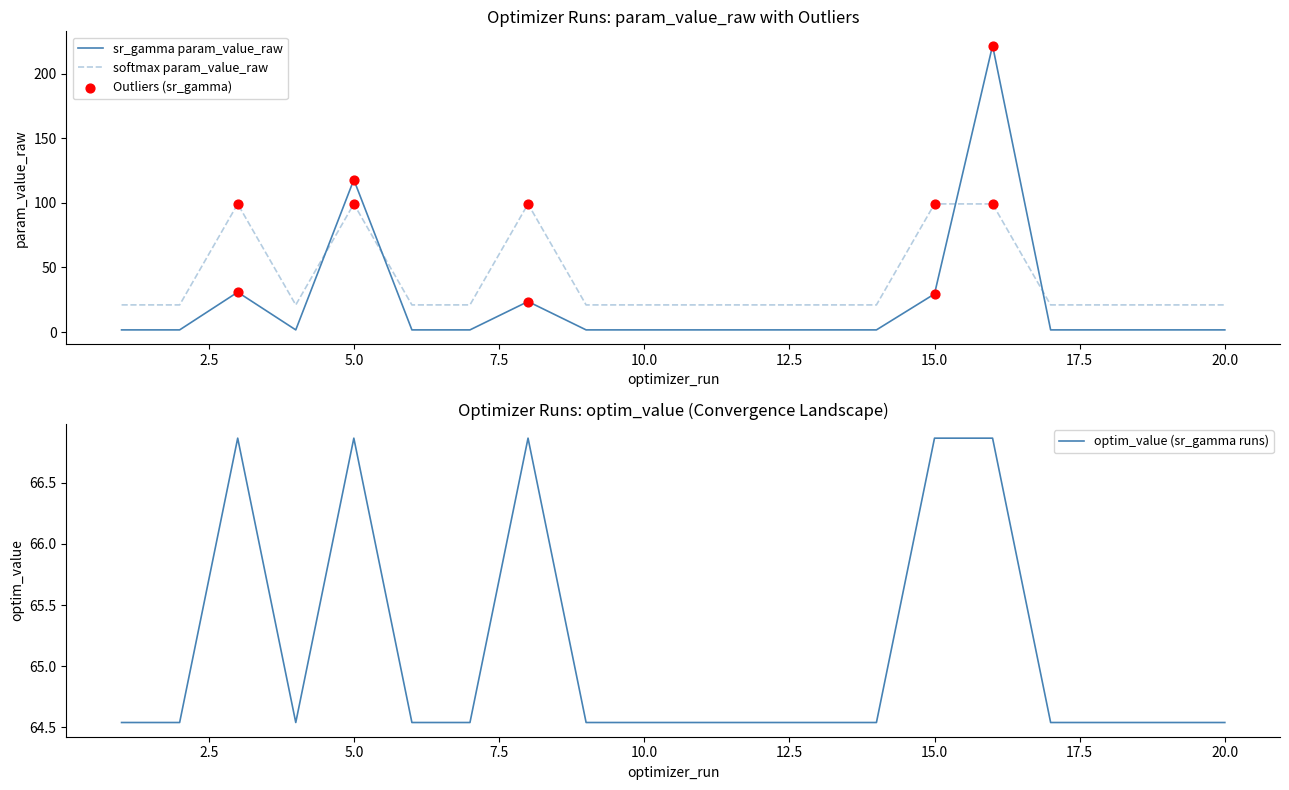

What is the highest value of the softmax param_value_raw series?

99.2